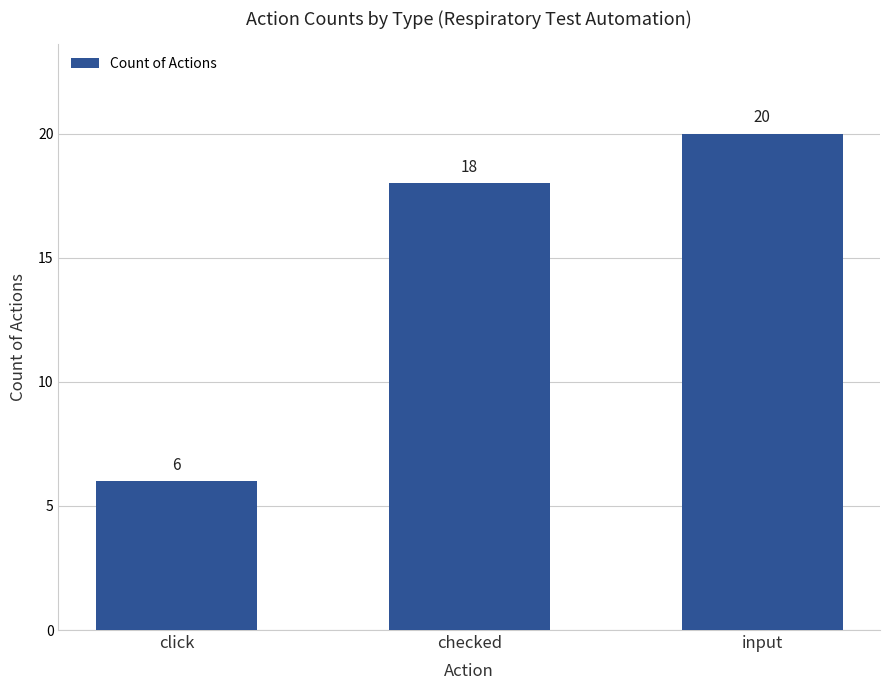

Is it true that the value at click is 4?

False